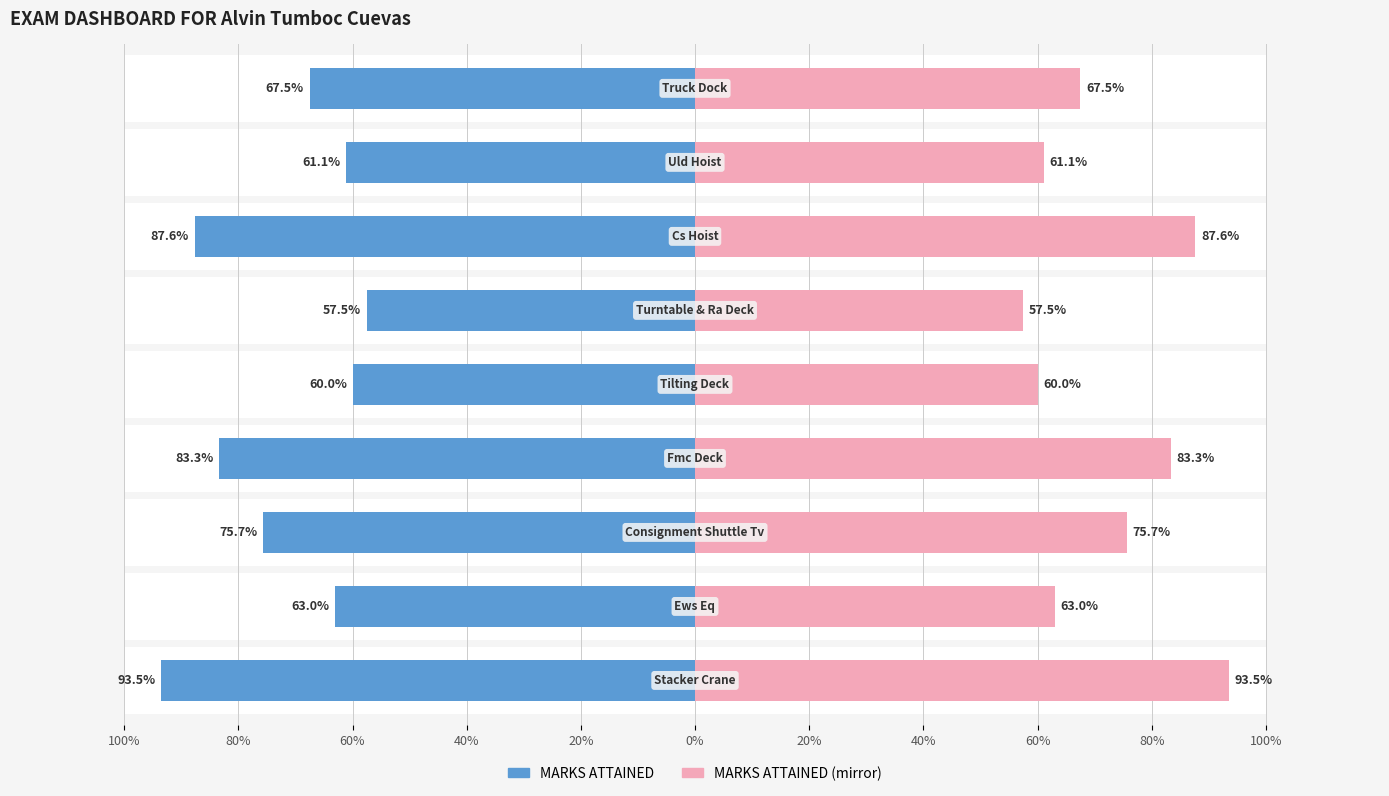

Reading right to left, list all the values displayed in this chart.

MARKS ATTAINED: -67.5	-61.1	-87.6	-57.5	-60.0	-83.3	-75.7	-63.0	-93.5
MARKS ATTAINED (mirror): 67.5	61.1	87.6	57.5	60.0	83.3	75.7	63.0	93.5